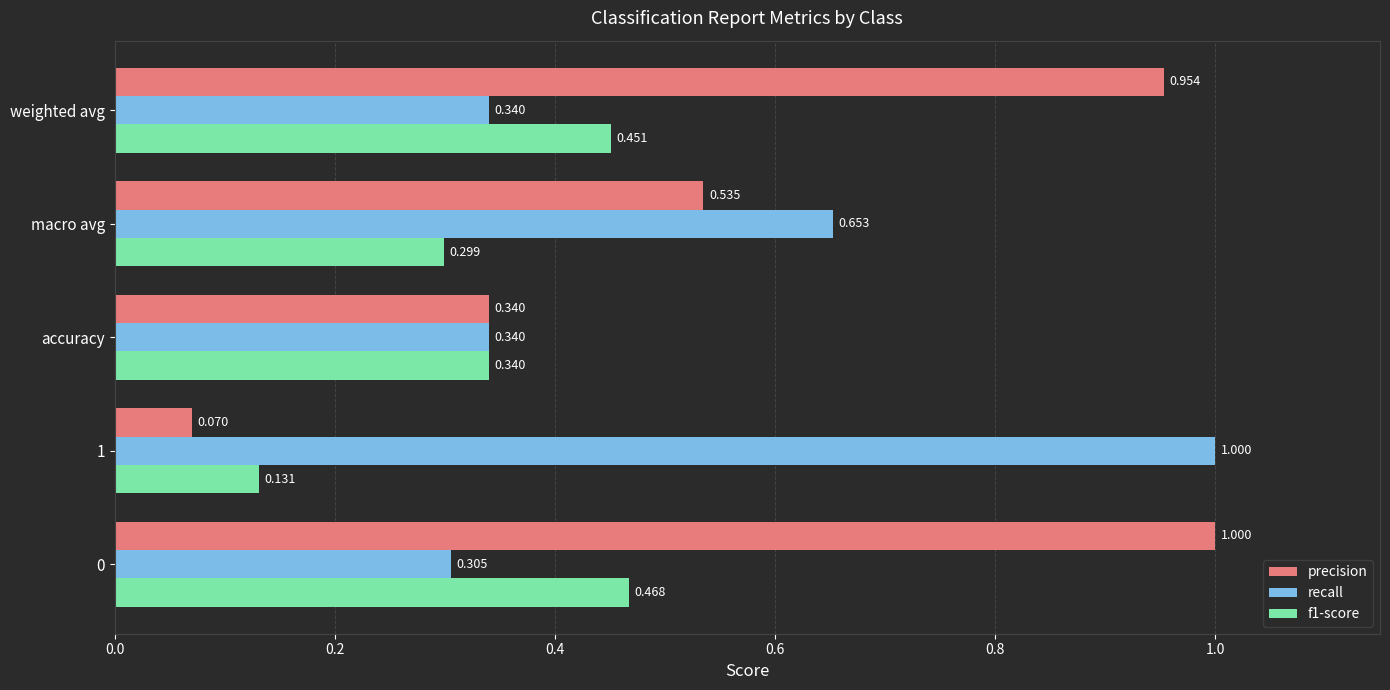

List the labels in order of f1-score value, smallest first.

1, macro avg, accuracy, weighted avg, 0